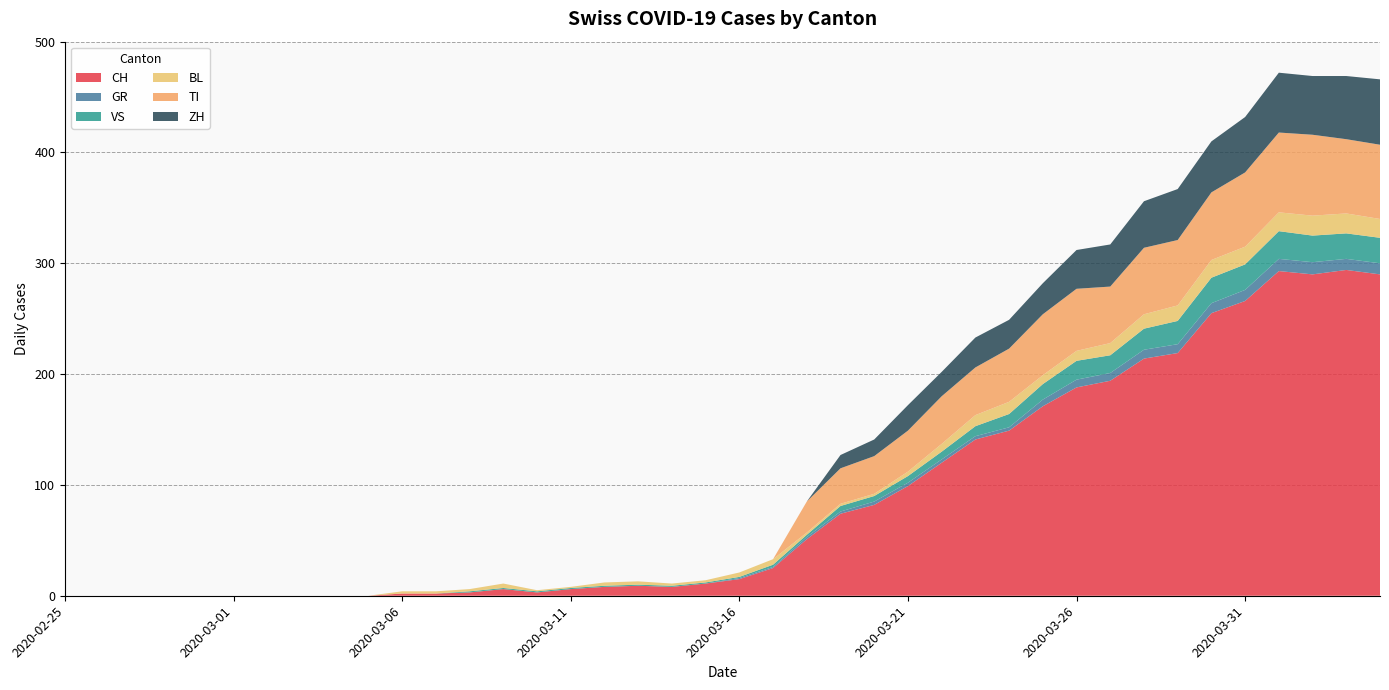

Reading left to right, list all the values displayed in this chart.

CH: 0	0	0	0	0	0	0	0	0	0	2	2	3	6	3	6	8	9	8	11	15	25	51	74	82	99	120	141	149	171	188	194	214	219	255	266	293	290	294	290
GR: 0	0	0	0	0	0	0	0	0	0	0	0	0	0	0	0	0	0	0	0	1	1	2	2	3	3	3	3	3	6	7	7	8	8	9	10	11	11	10	10
VS: 0	0	0	0	0	0	0	0	0	0	0	0	1	1	1	1	1	1	1	1	1	2	2	5	5	6	7	9	12	14	17	16	19	21	23	23	25	24	23	23
BL: 0	0	0	0	0	0	0	0	0	0	2	2	2	4	1	1	3	3	2	2	4	5	2	2	2	4	7	10	11	8	9	11	13	14	16	16	17	18	18	17
TI: 0	0	0	0	0	0	0	0	0	0	0	0	0	0	0	0	0	0	0	0	0	0	28	32	34	37	43	43	48	55	56	51	60	59	61	67	72	73	67	67
ZH: 0	0	0	0	0	0	0	0	0	0	0	0	0	0	0	0	0	0	0	0	0	0	0	12	15	23	22	27	26	28	35	38	42	46	46	50	54	53	57	59